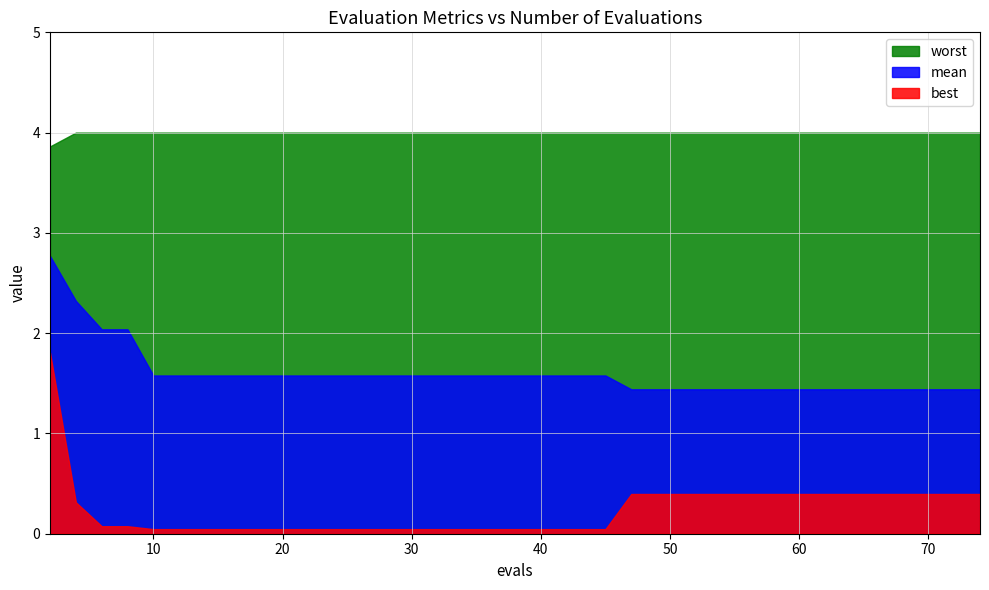

True or false: worst and mean cross at least once.

False